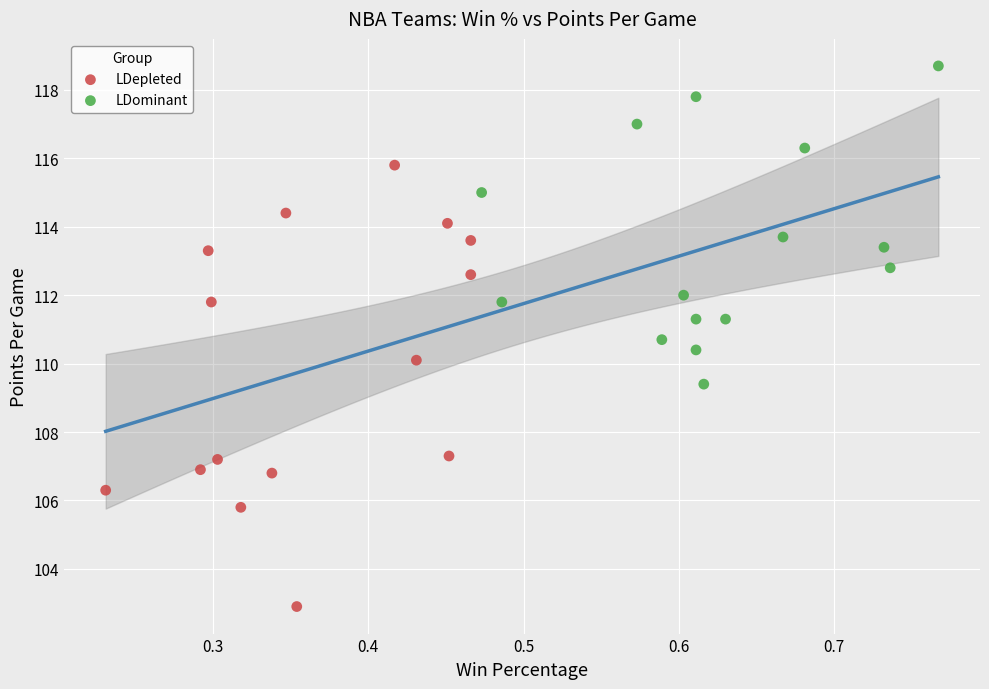

Which series has the widest spread of Y values?

LDepleted